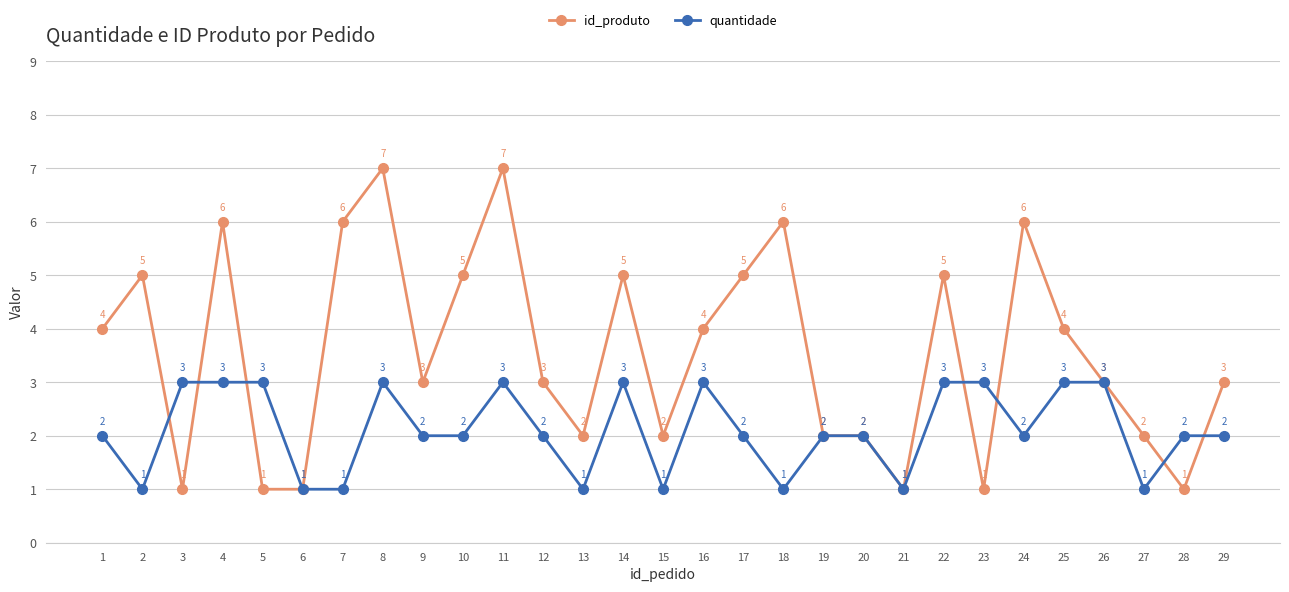

What is the value of the quantidade point at the 25th from the left?

3